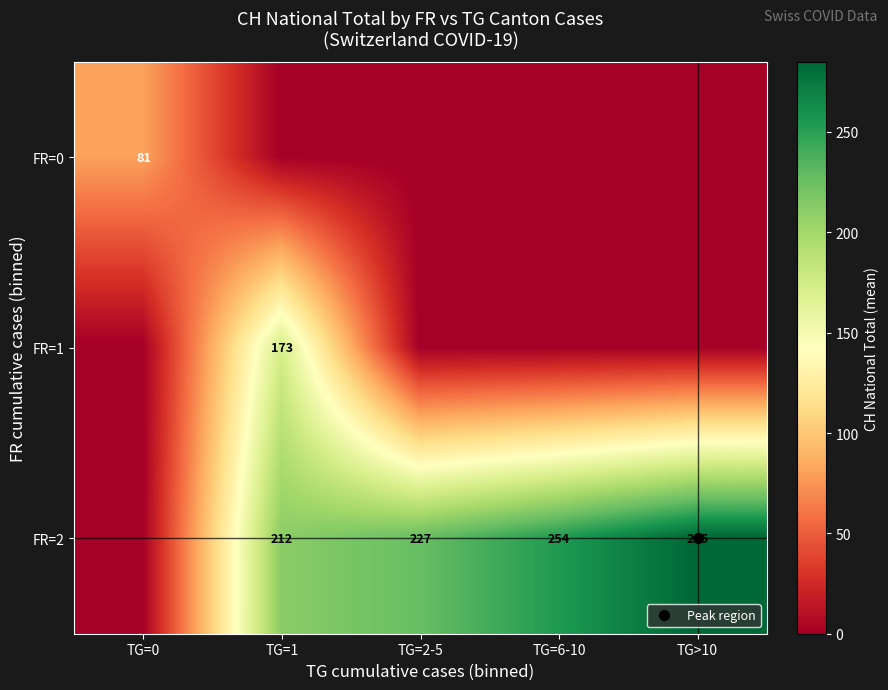

The FR=2 series shows 211.5 at TG=1. True or false?

True